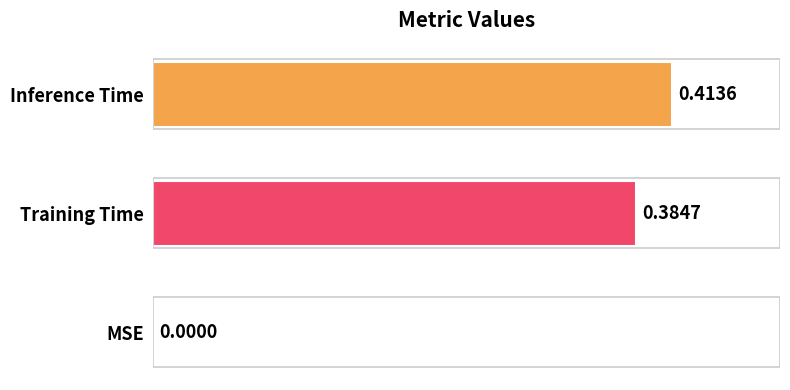

Between Inference Time and MSE, which is larger?

Inference Time